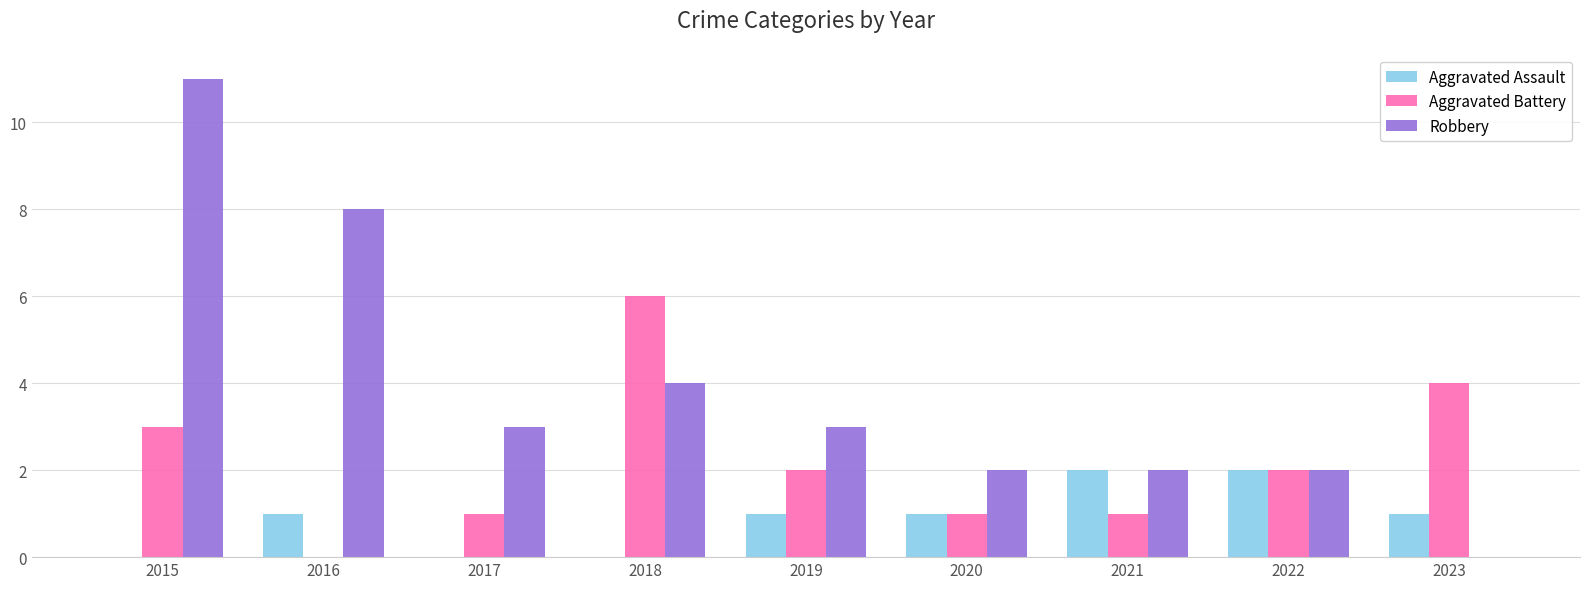

What is the maximum value for Aggravated Battery?

6